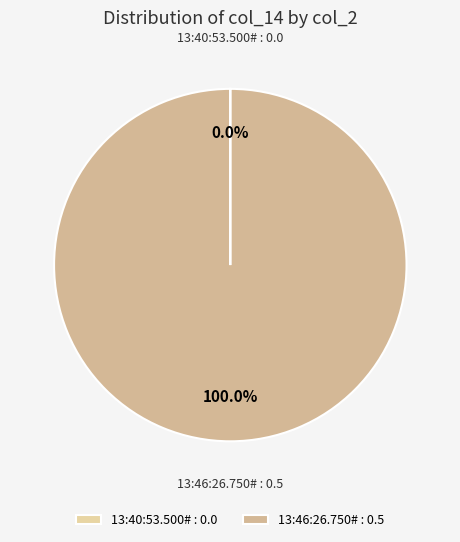

Is there a majority slice in this chart?

Yes